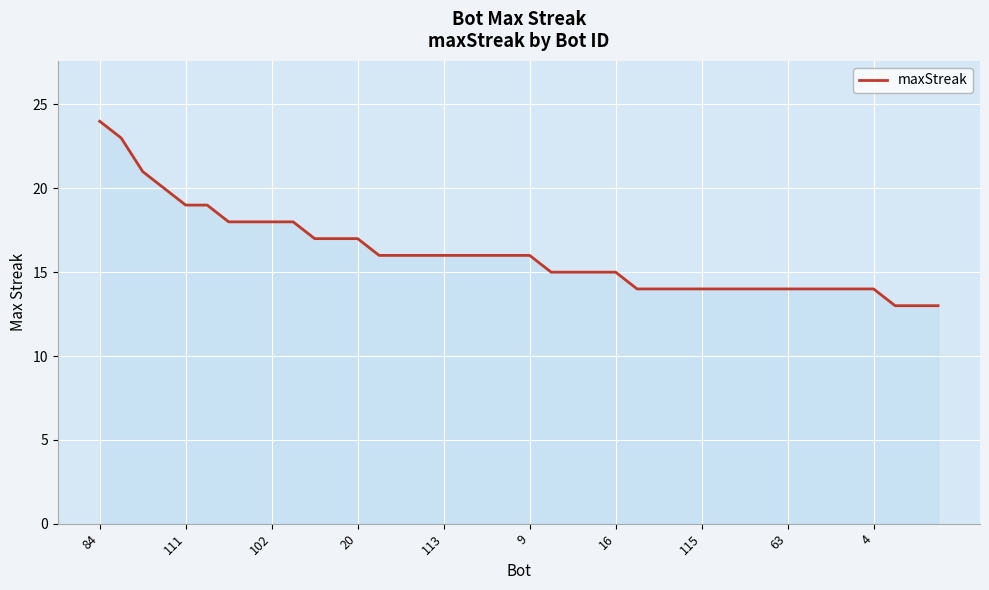

What is the minimum value shown in the chart?

13